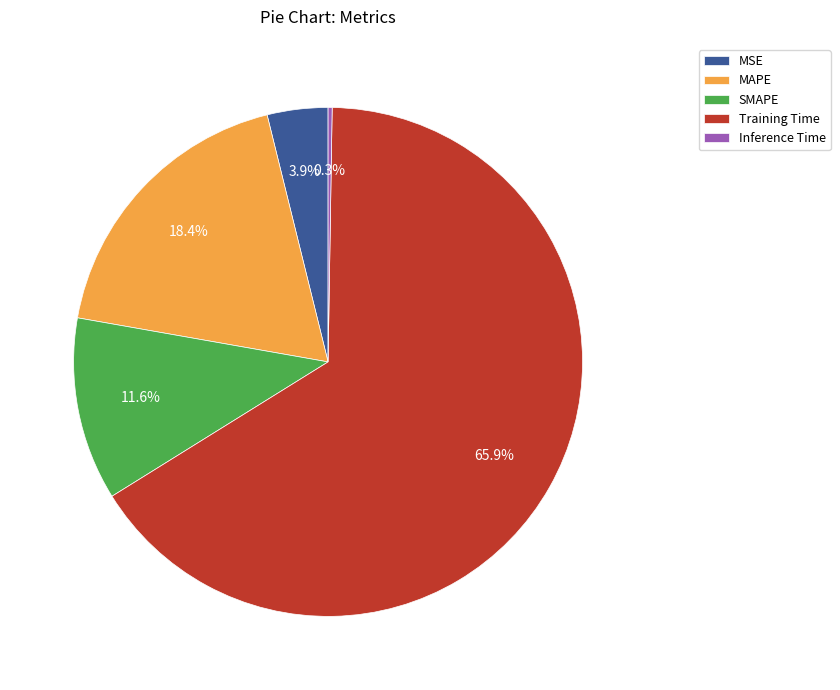

To the nearest percent, what is the difference between the largest and smallest slice percentages?

66%